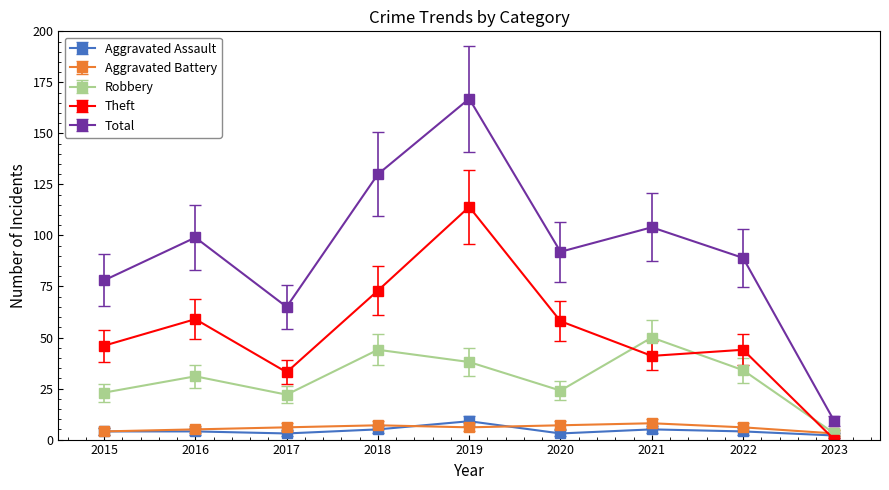

Does the chart have visible grid lines?

No